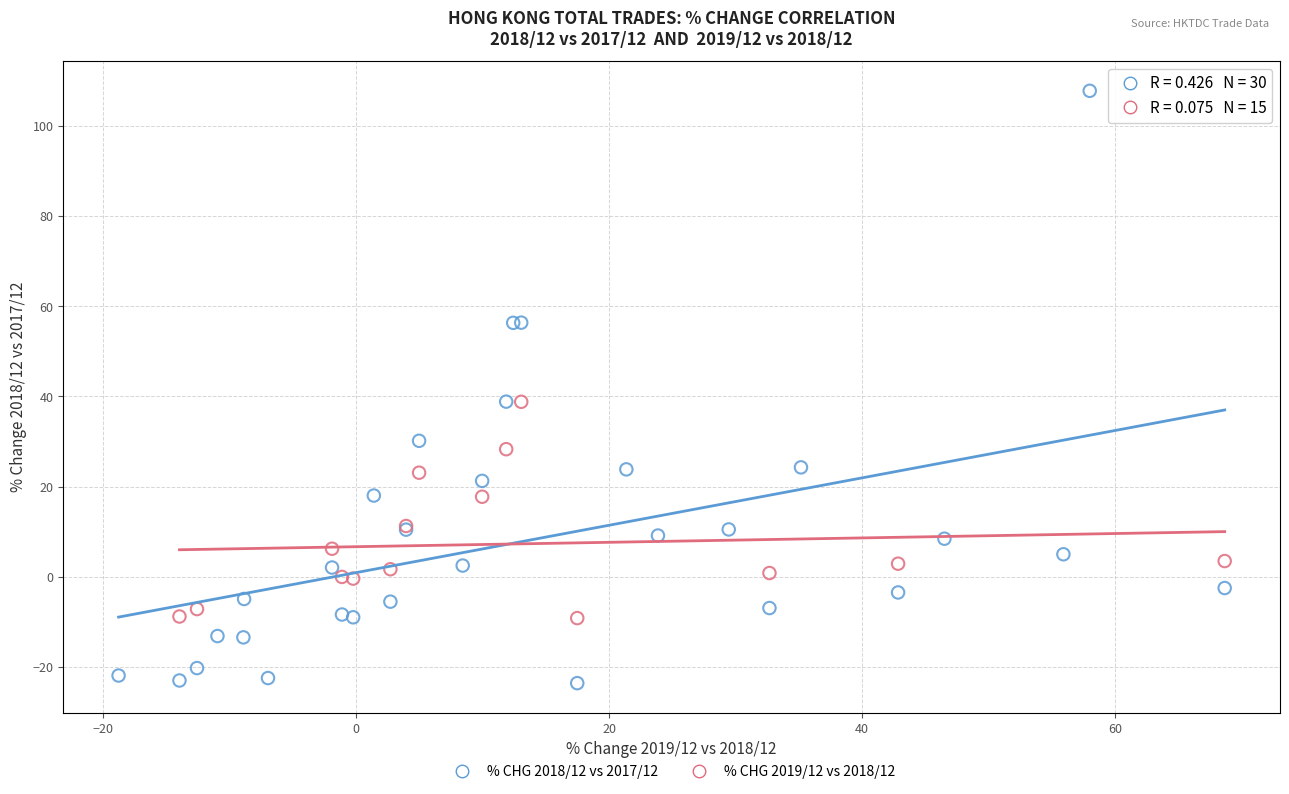

Which series reaches the maximum Y coordinate?

% CHG 2018/12 vs 2017/12